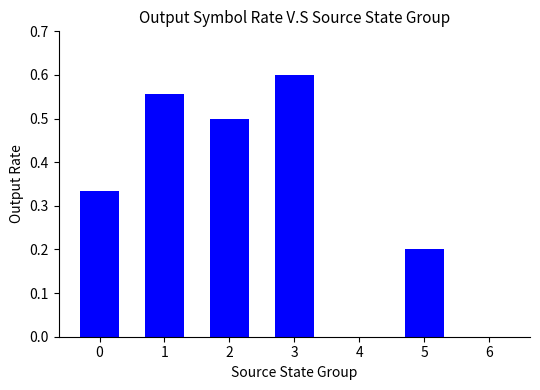

Which label corresponds to the largest value in the chart?

3